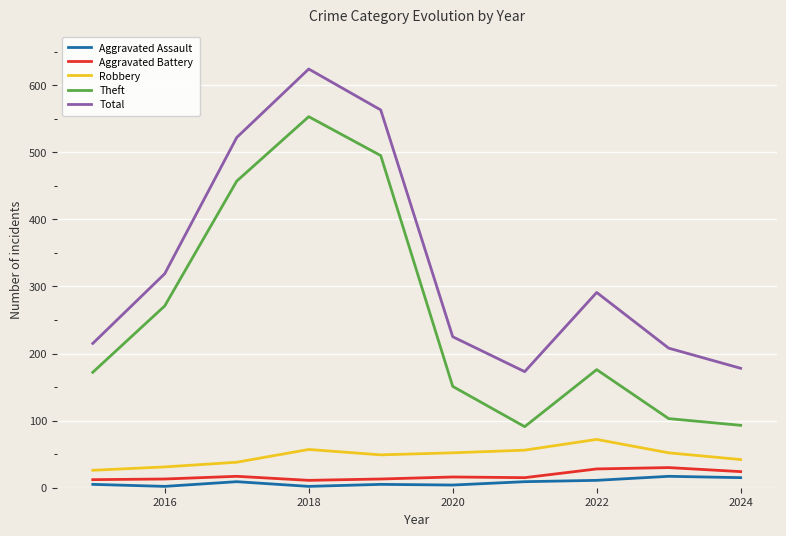

Which series has the largest total across all categories?

Total